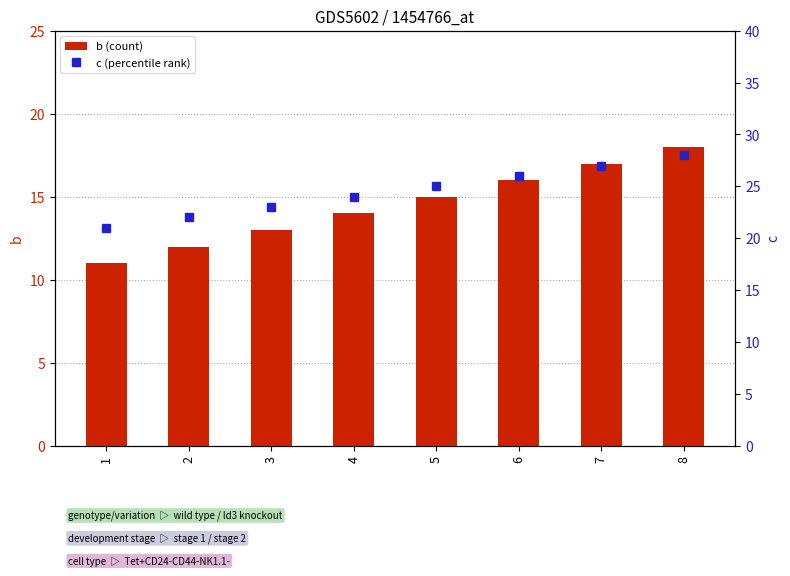

At which label does b (count) first exceed 15?

6